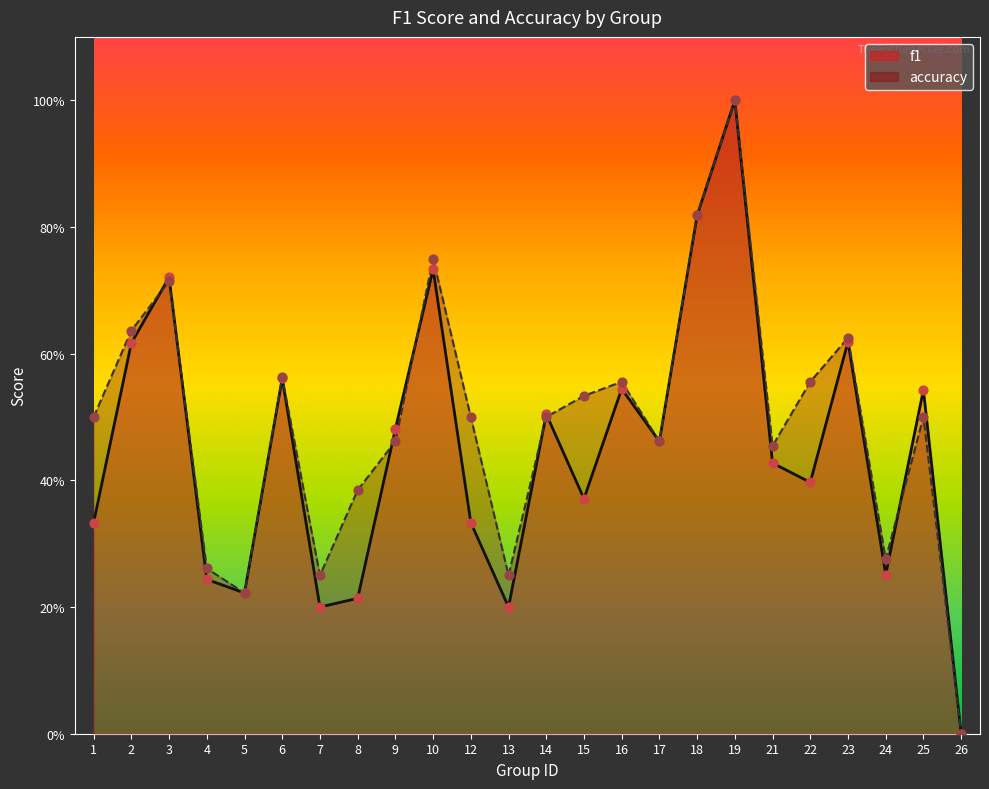

Which series has the largest total across all categories?

accuracy